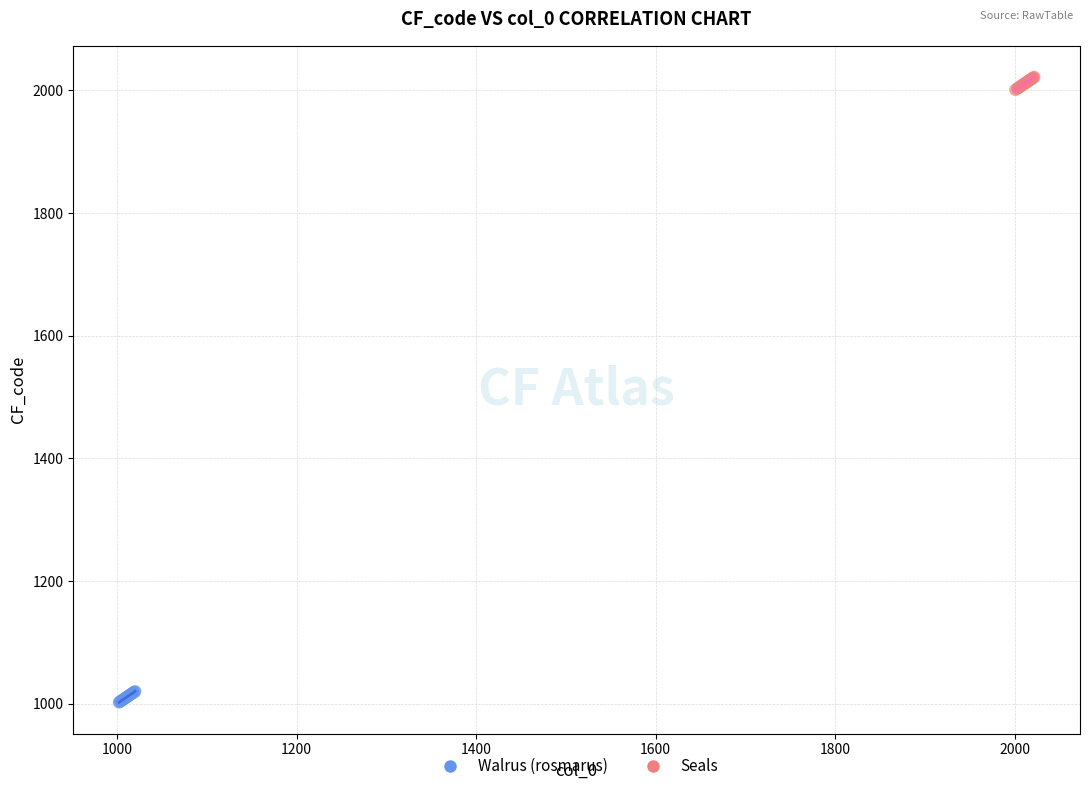

Which series reaches the maximum Y coordinate?

Seals